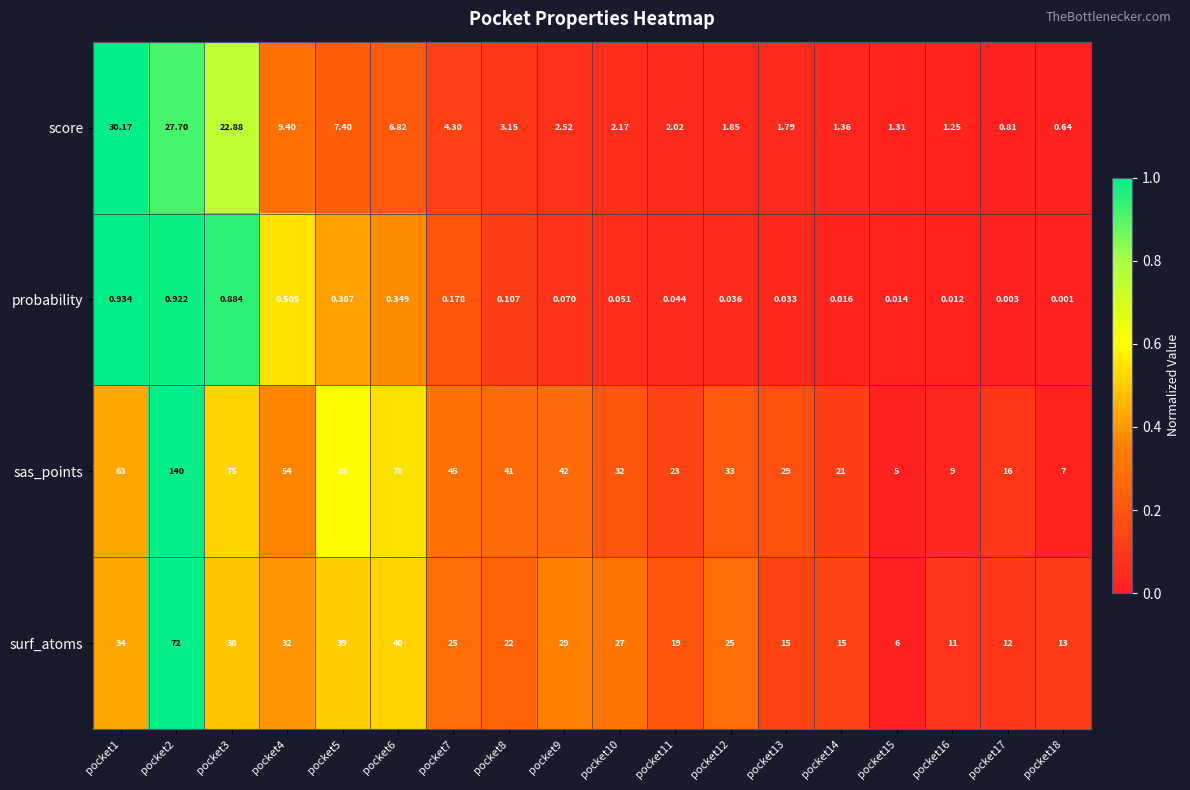

At which category does the chart reach its minimum across all series?

pocket18